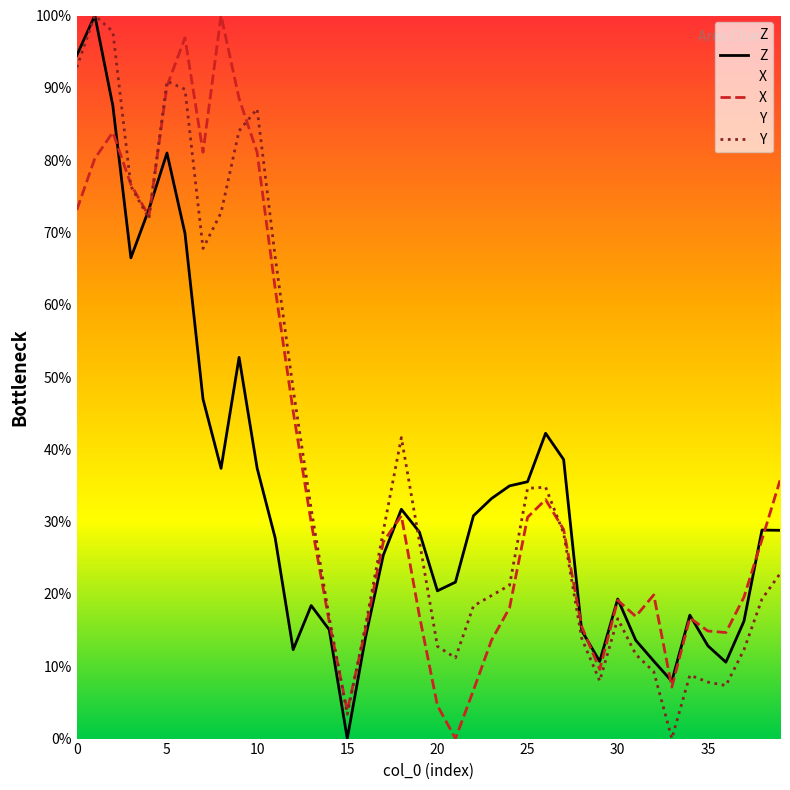

True or false: X has a value of 62.3 at 11.

True